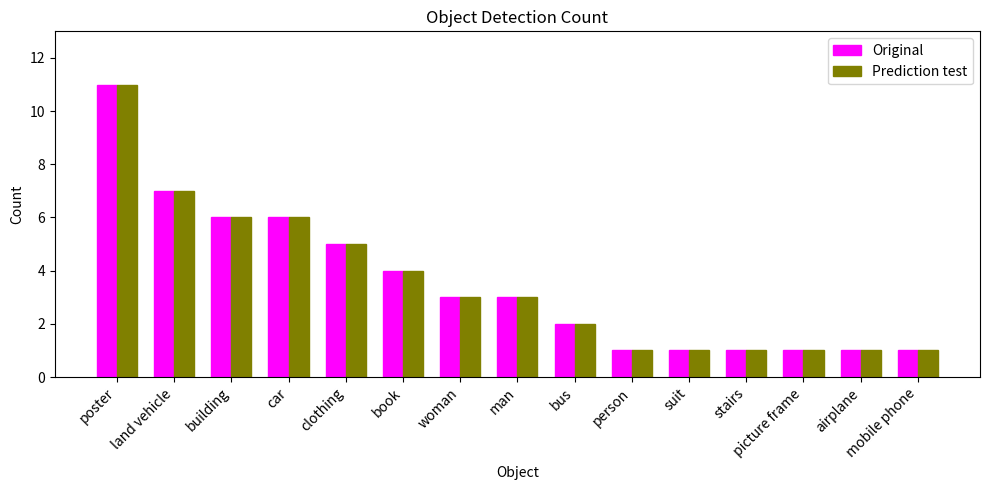

At which label does Original reach its peak?

poster